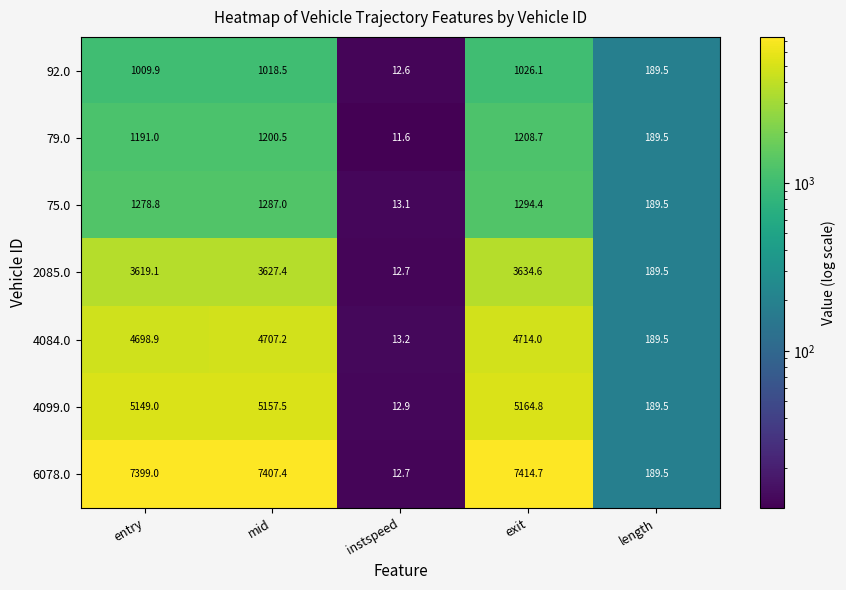

The 2085.0 series shows 2144.9 at exit. True or false?

False